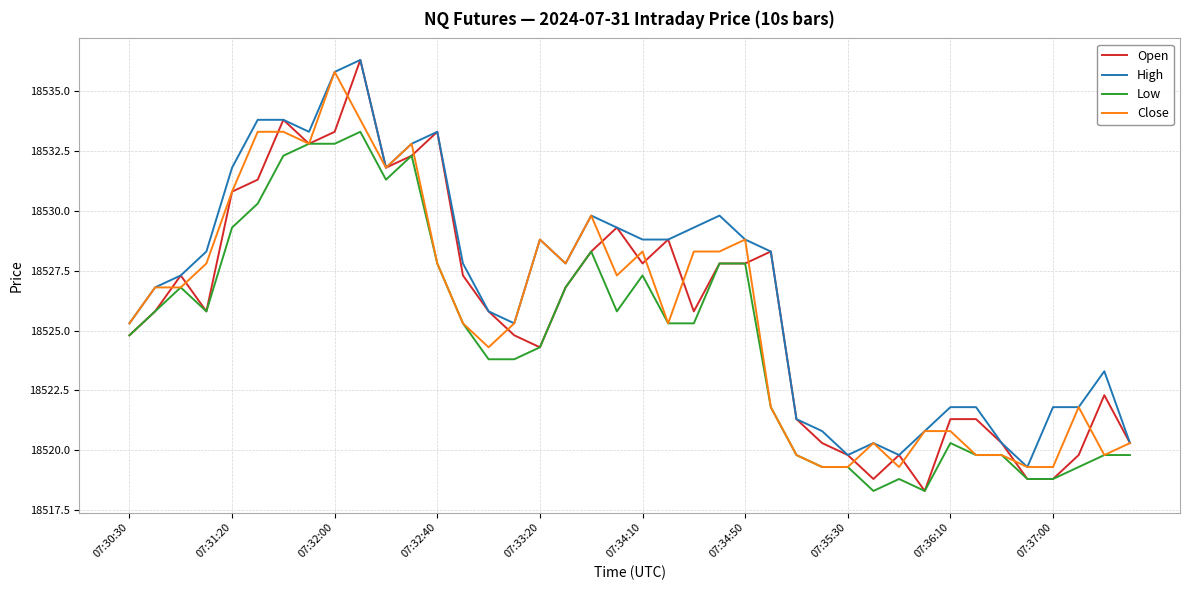

True or false: Low and High cross at least once.

False